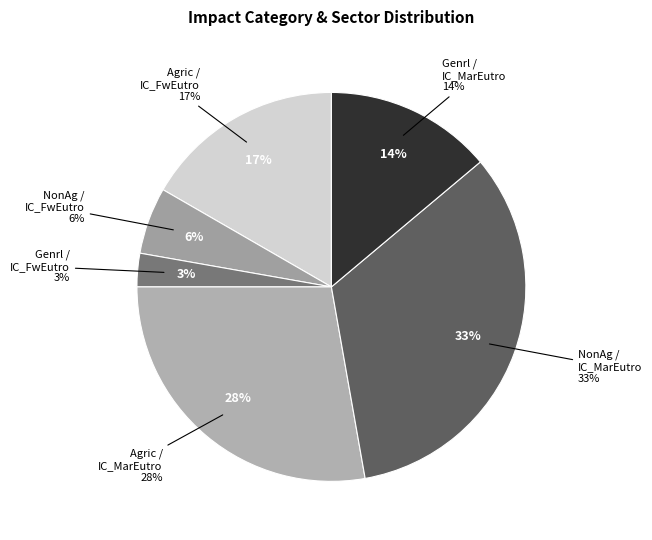

Do IC_MarEutro and IC_MarEutro together represent more than half of the pie?

No